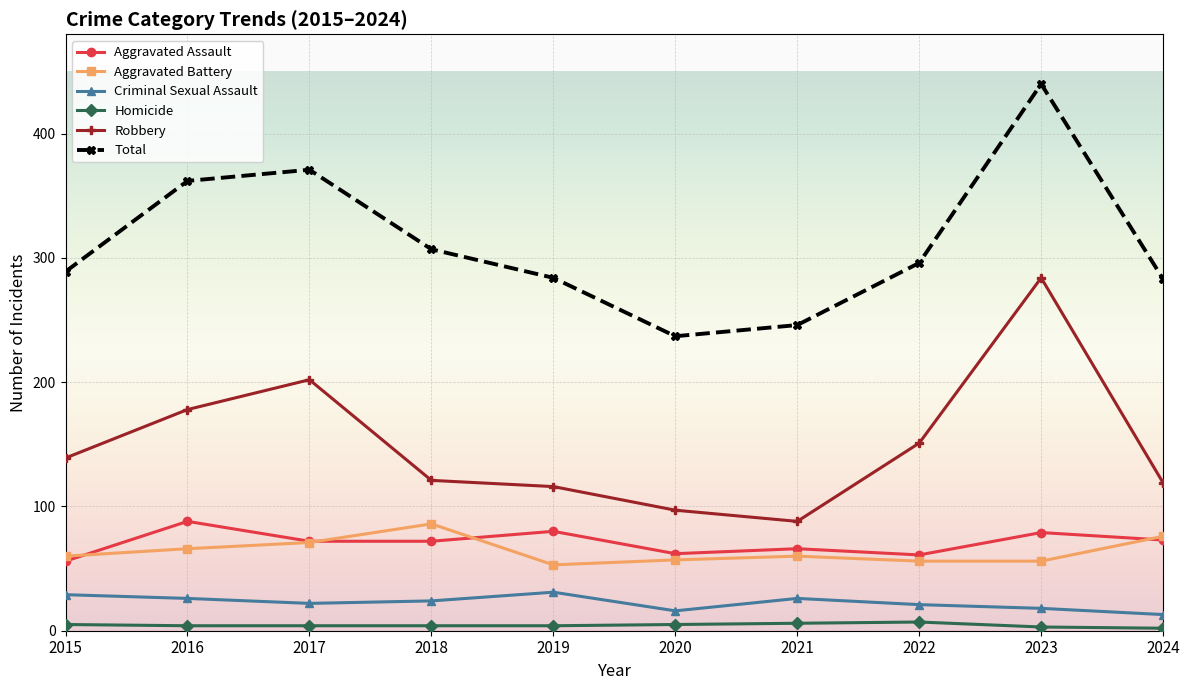

What is the difference between the highest and lowest values at 2017?

367